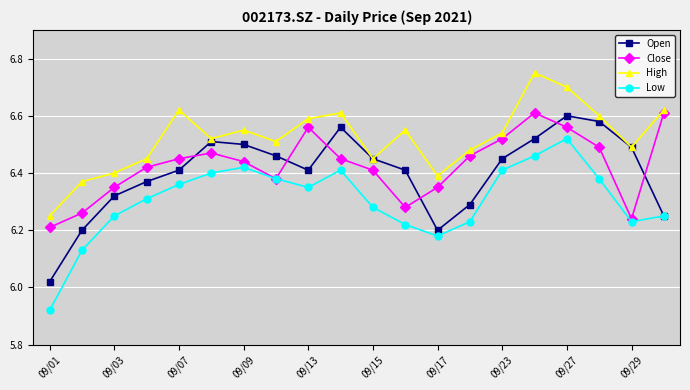

How many High values are between 6 and 7?

20